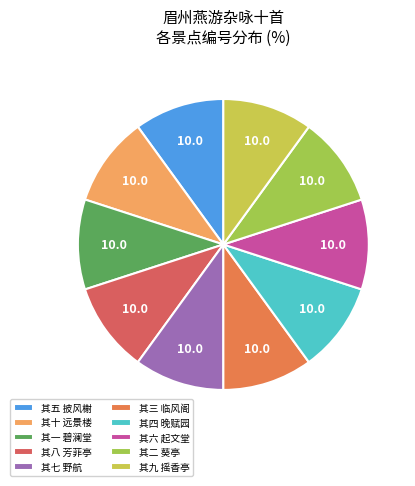

The 其三 临风阁 slice represents 20% of the pie. True or false?

False